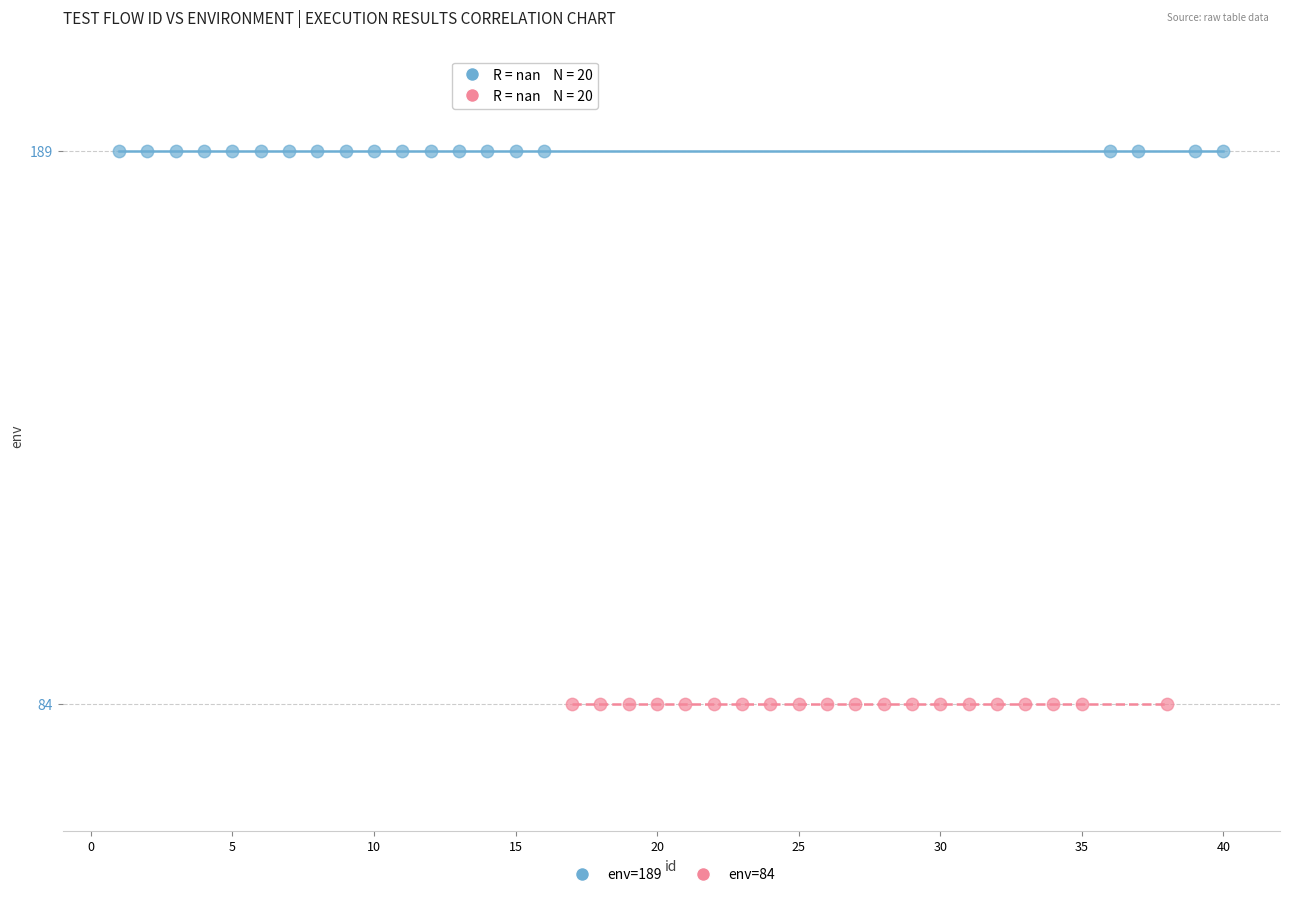

Which series reaches the maximum Y coordinate?

env=189